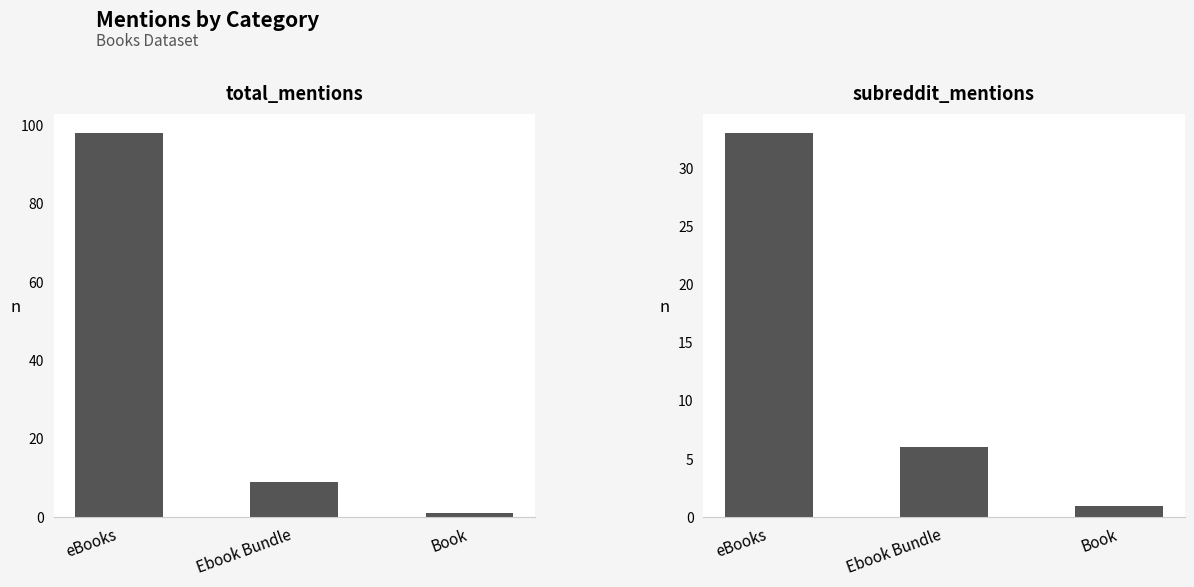

What position from the right is Book?

1